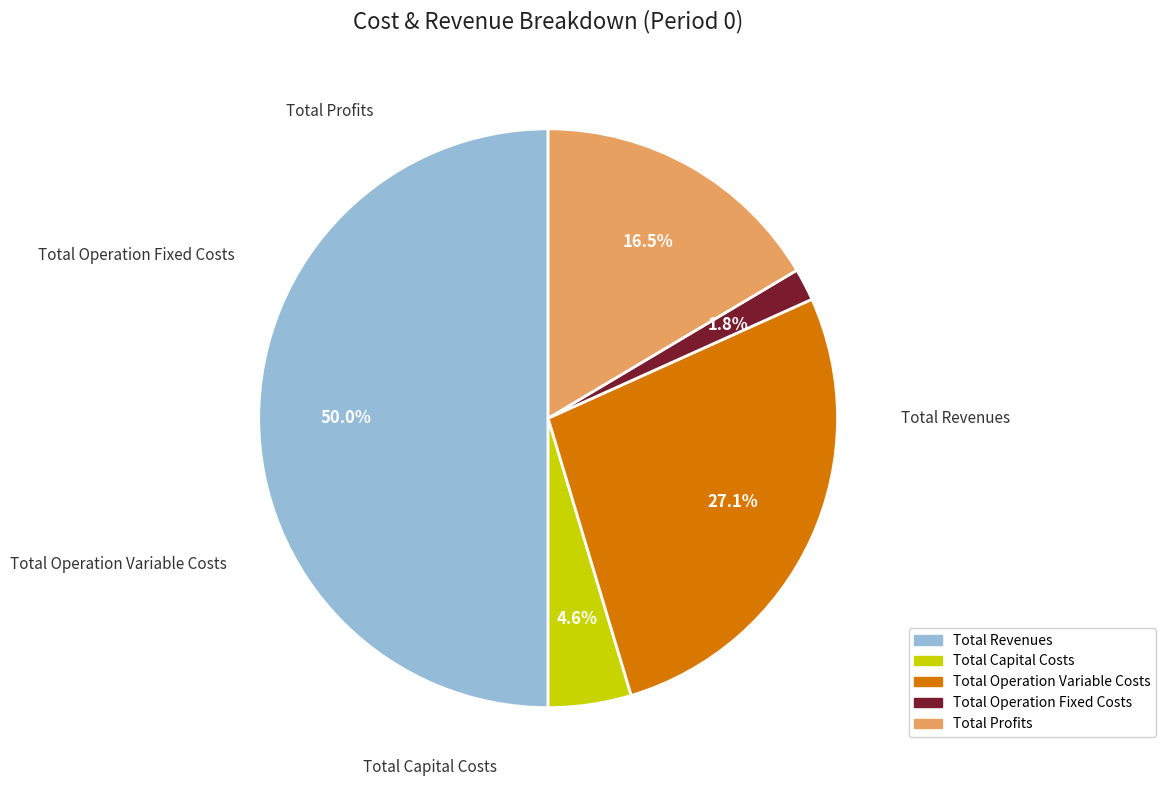

To the nearest percent, what portion does Total Operation Fixed Costs represent?

2%